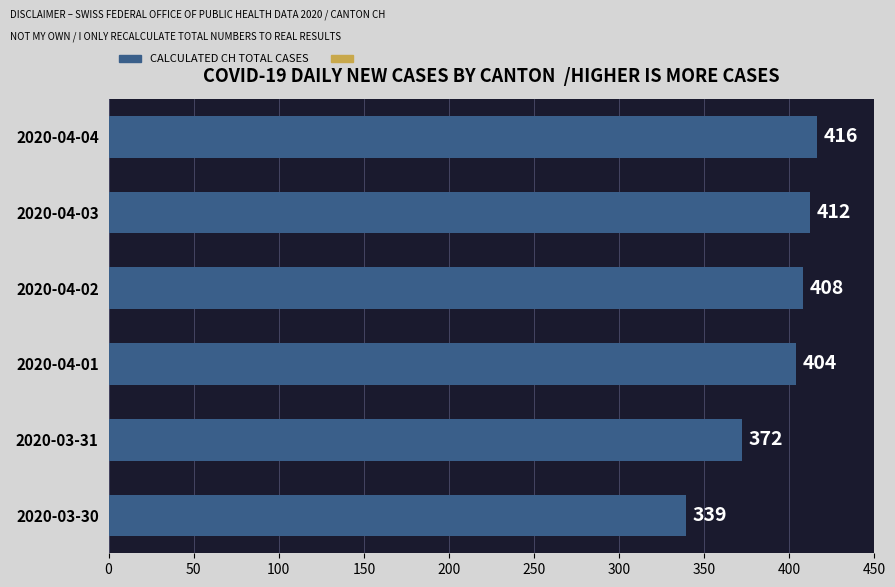

What is the average value?

392